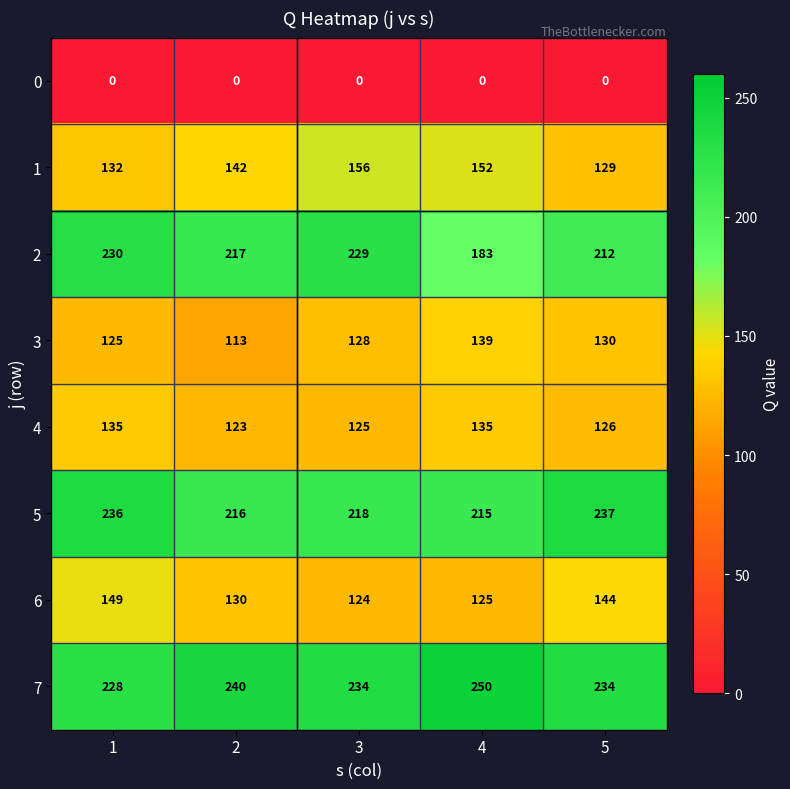

True or false: 6 has a value of 86 at 3.

False